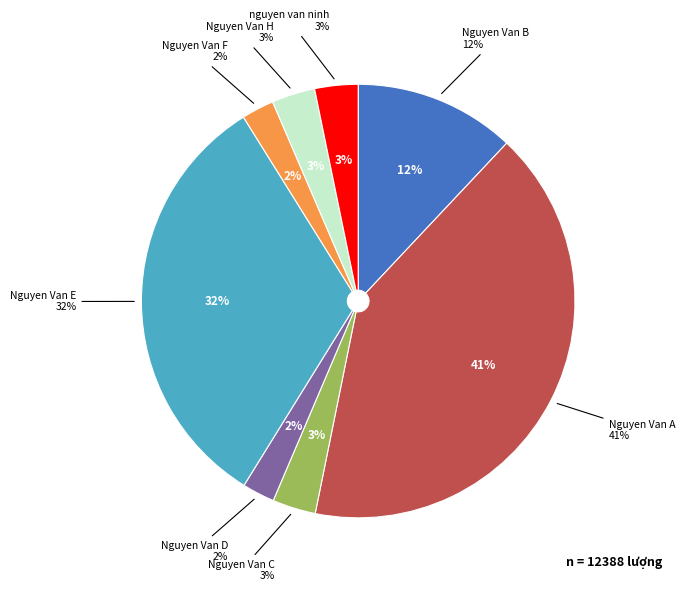

Does any single category account for the majority?

No